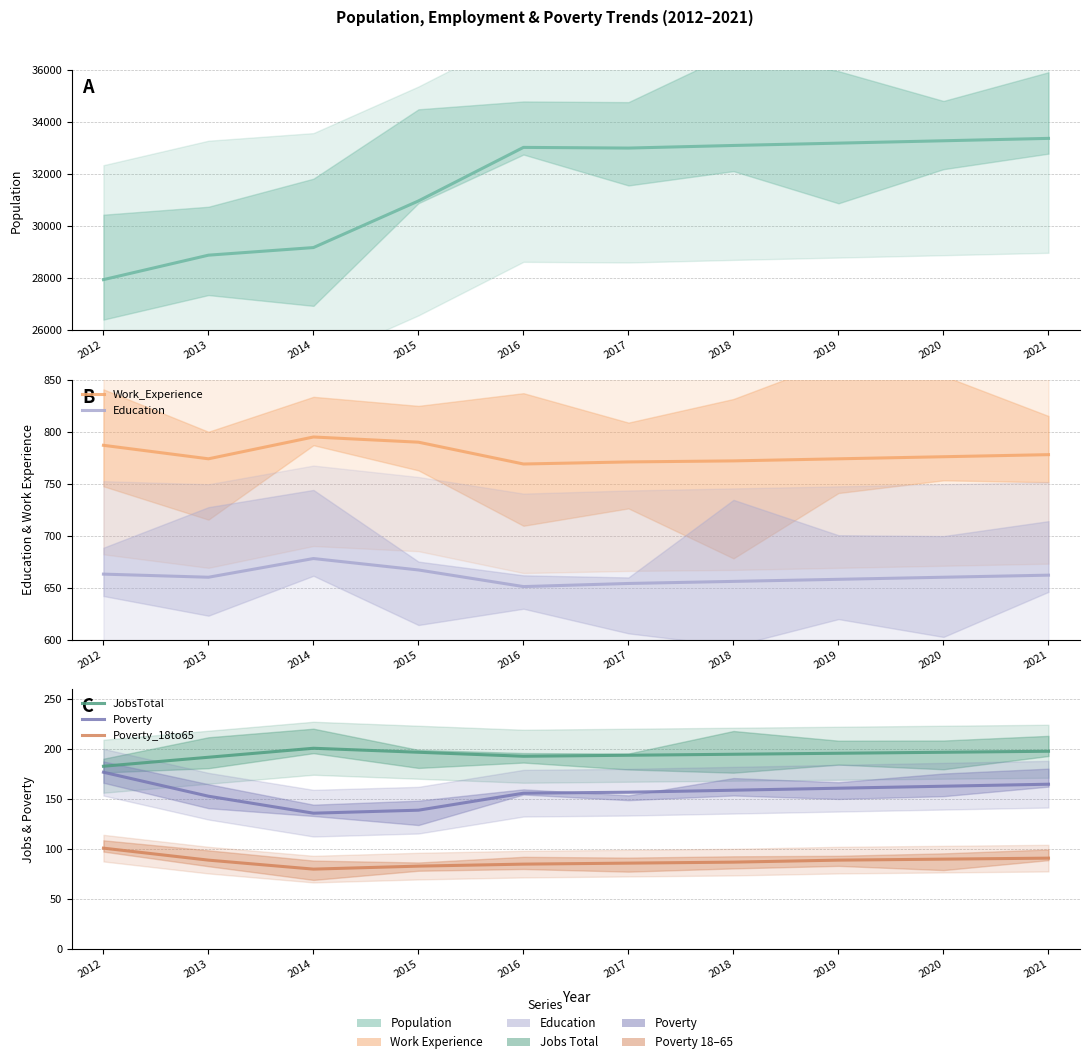

Which has a higher value, 2021 or 2014?

2021